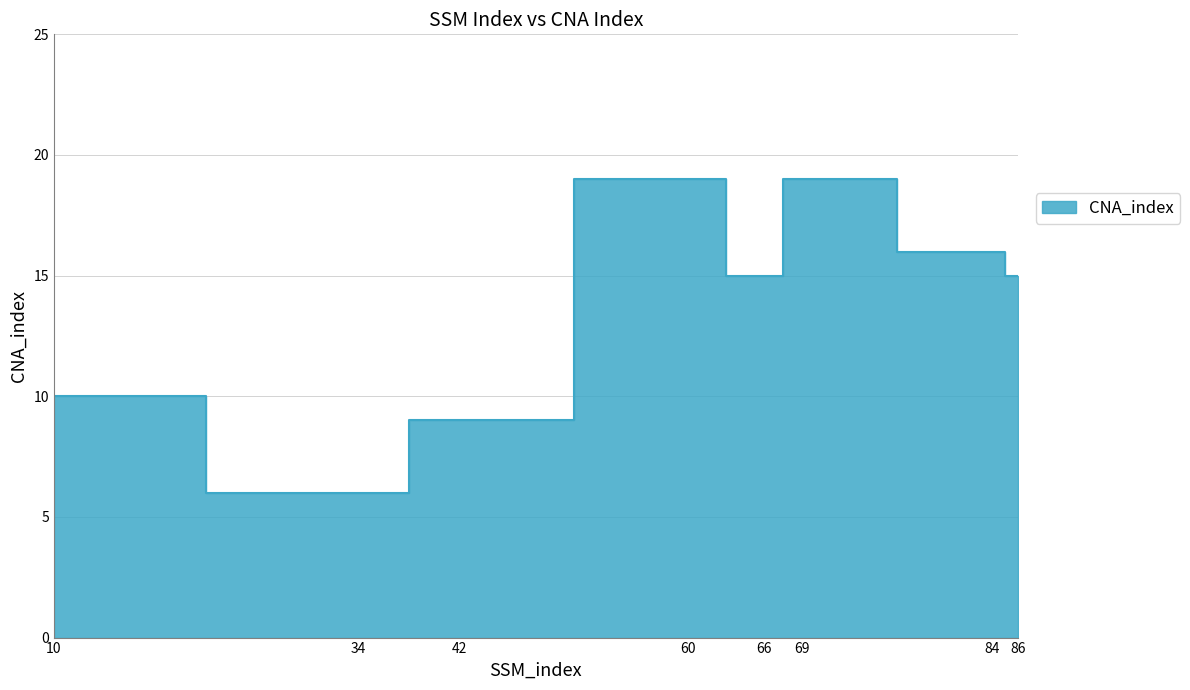

What is the difference between the second highest and second lowest values?

10